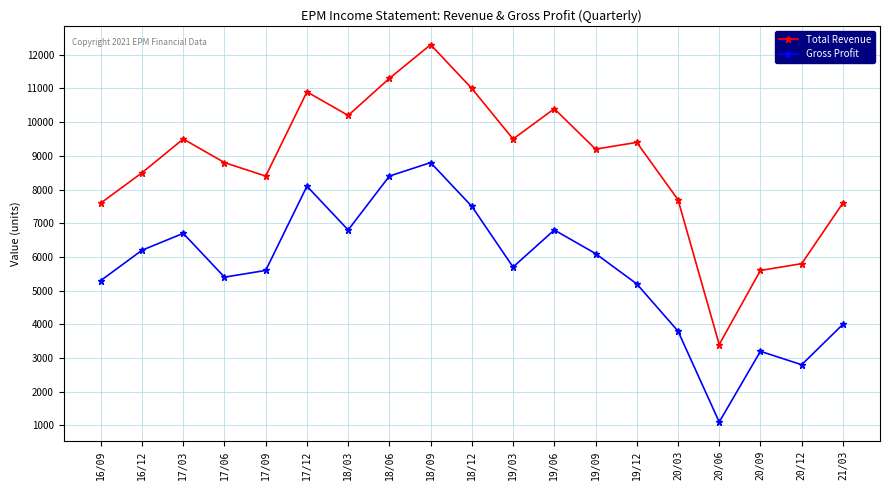

Where is the first local minimum for Gross Profit?

17/06